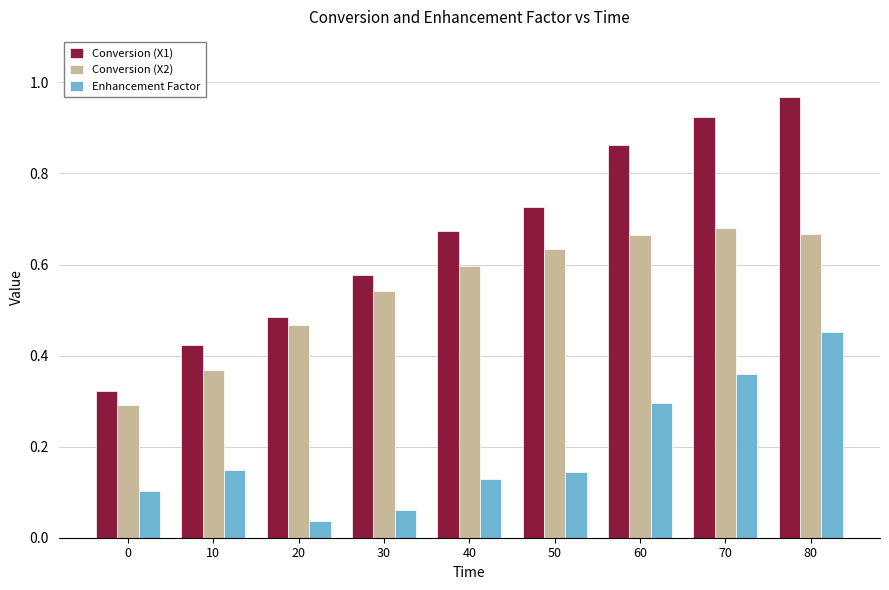

Is it true that Enhancement Factor equals 0.2 at 10?

False